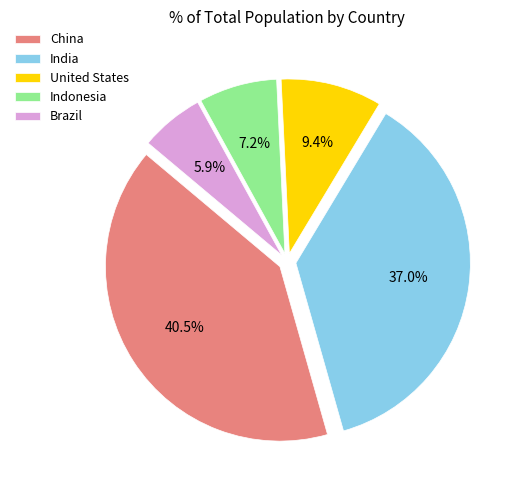

Is it true that United States is 21% of the pie?

False